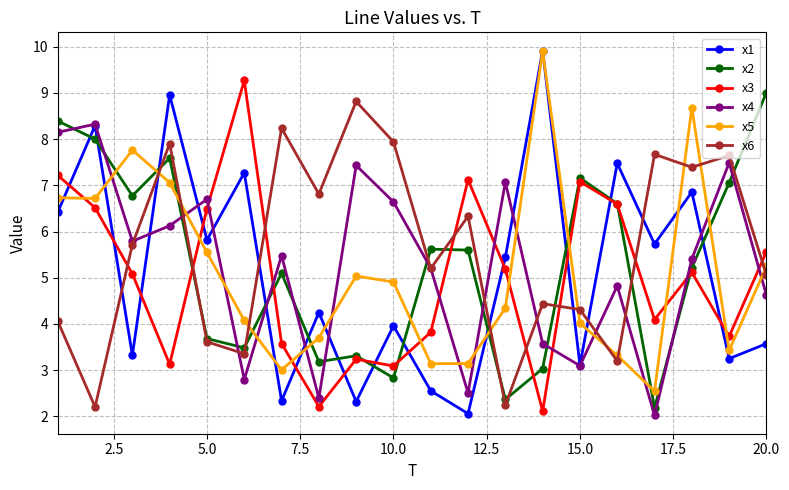

How many lines are shown in the chart?

6